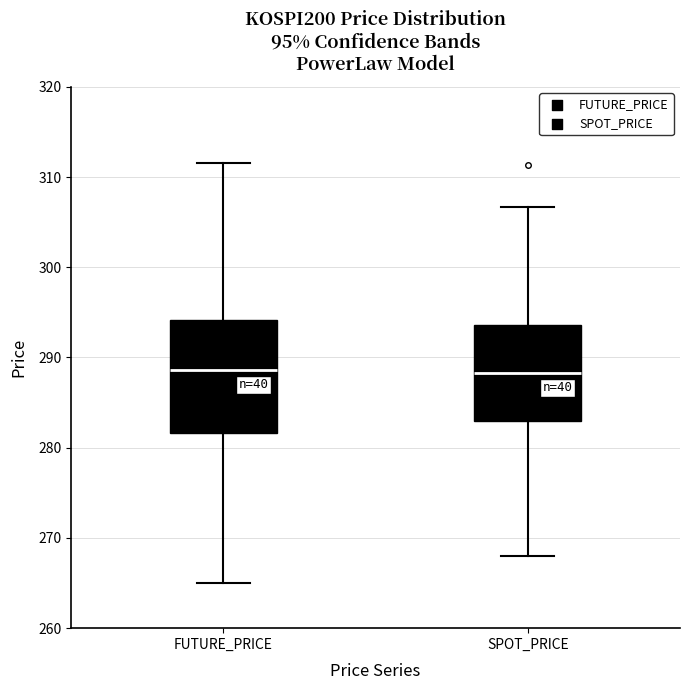

Reading left to right, transcribe this box plot: for each box, give where its median line is, the range the box spans, and where its two whiskers end, as read against the y-axis. The values are not printed on the chart, so give them approximately, as read against the axis.

FUTURE_PRICE: median 289, box 282 to 294, whiskers 265 to 312
SPOT_PRICE: median 288, box 283 to 294, whiskers 268 to 307